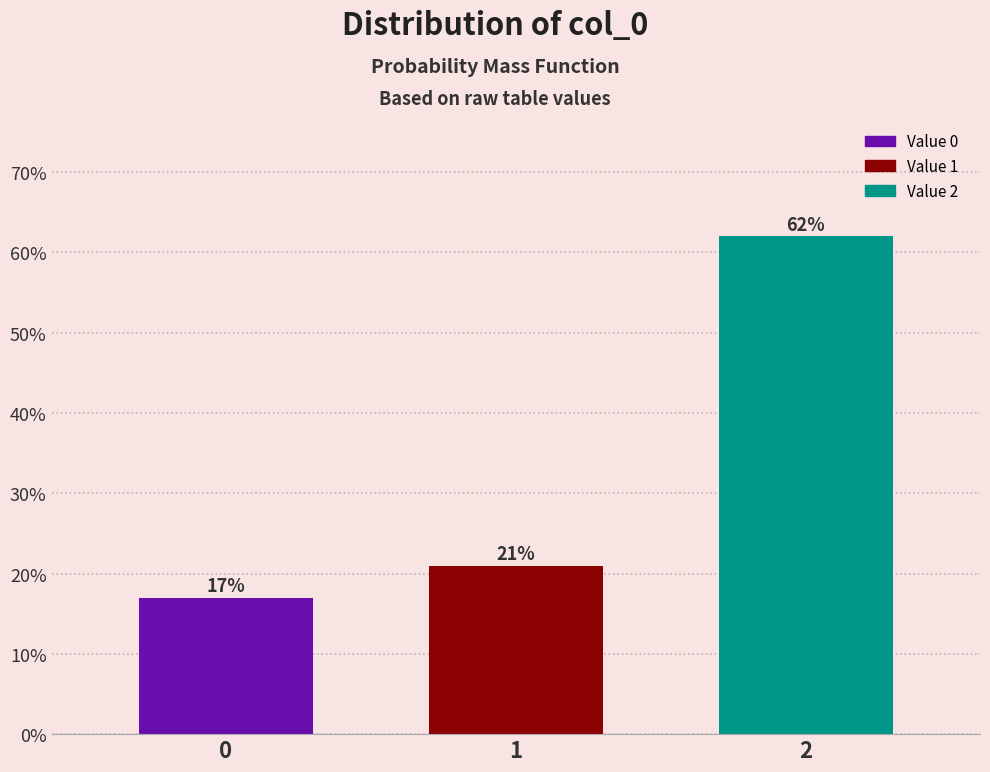

Reading left to right, list all the values displayed in this chart.

0=17	1=21	2=62